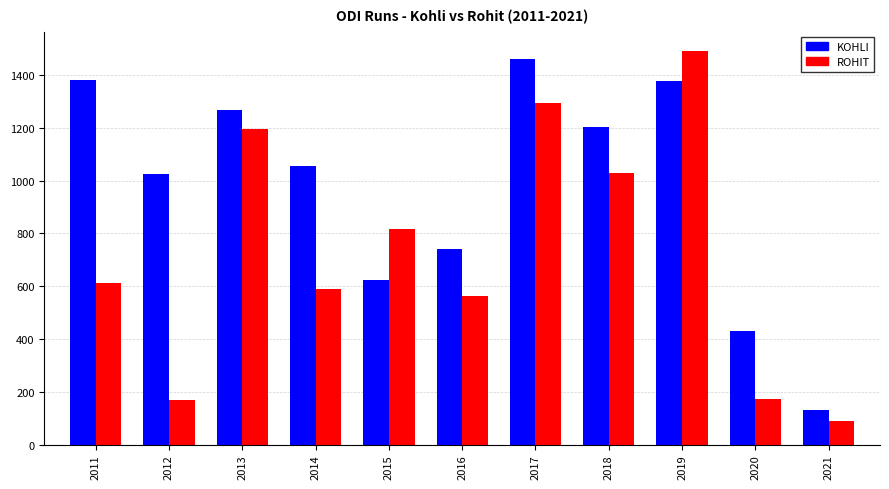

What is the value of the KOHLI bar at the 6th from the left?

739